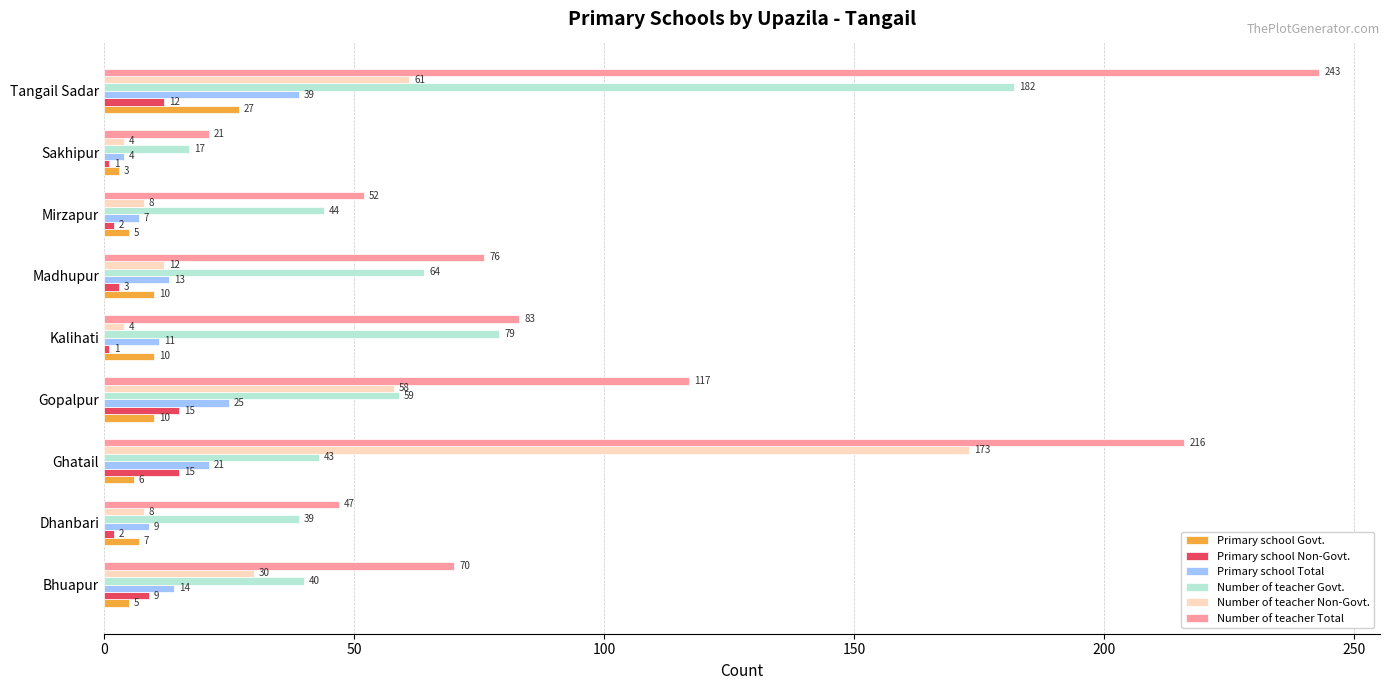

What is the difference between the maximum and minimum values in the Number of teacher Non-Govt. series?

169